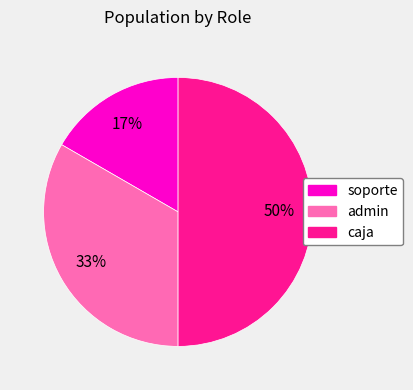

True or false: caja accounts for 62% of the total.

False